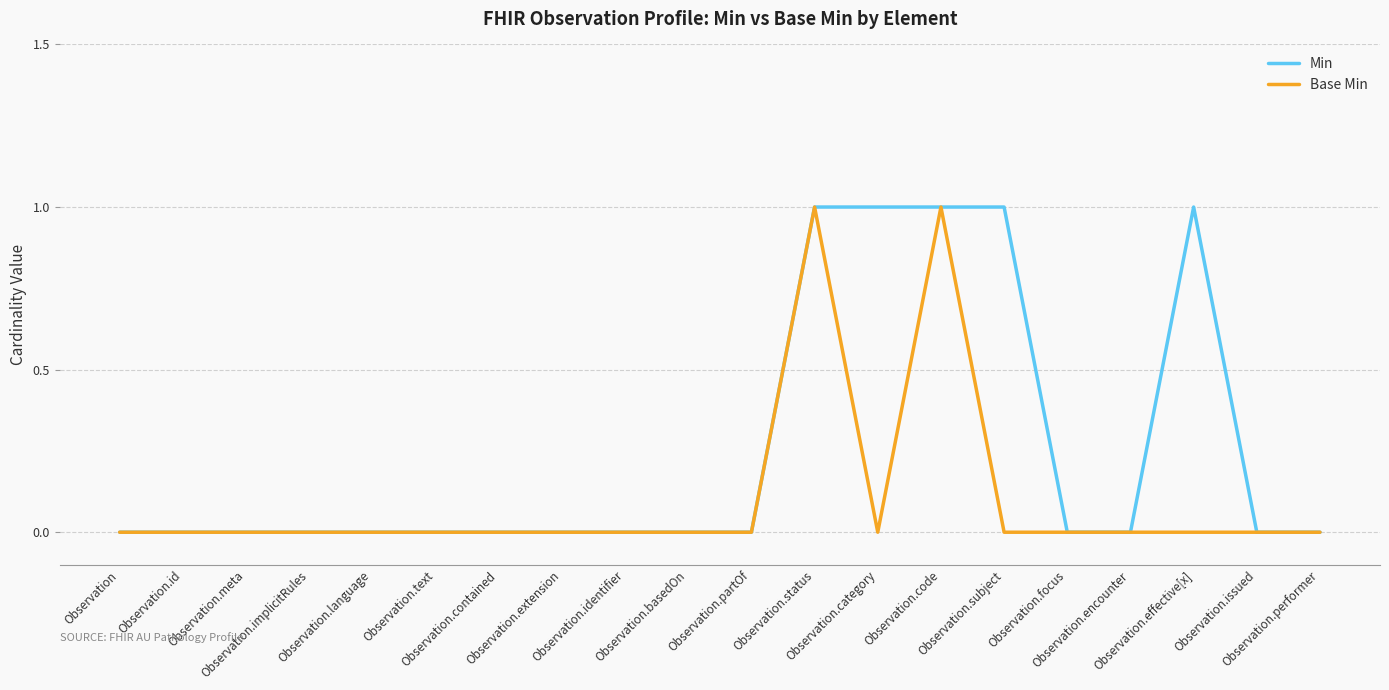

Rank the series by their average value, from highest to lowest.

Min, Base Min